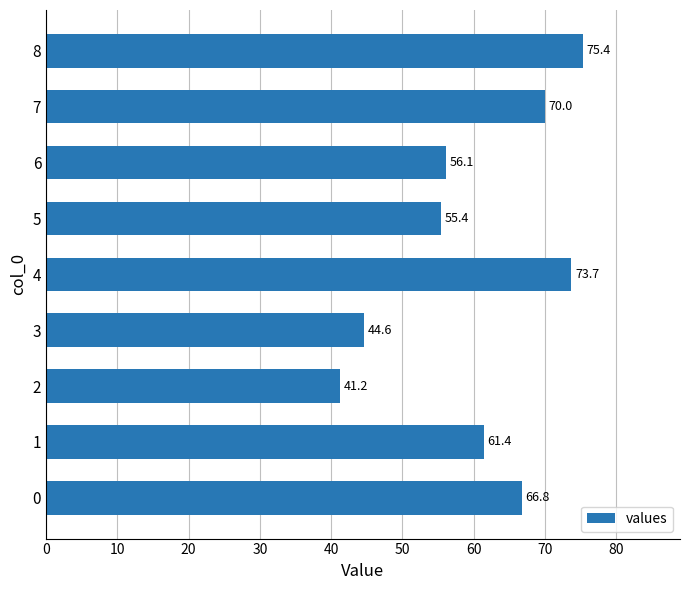

How many values are below 61?

4